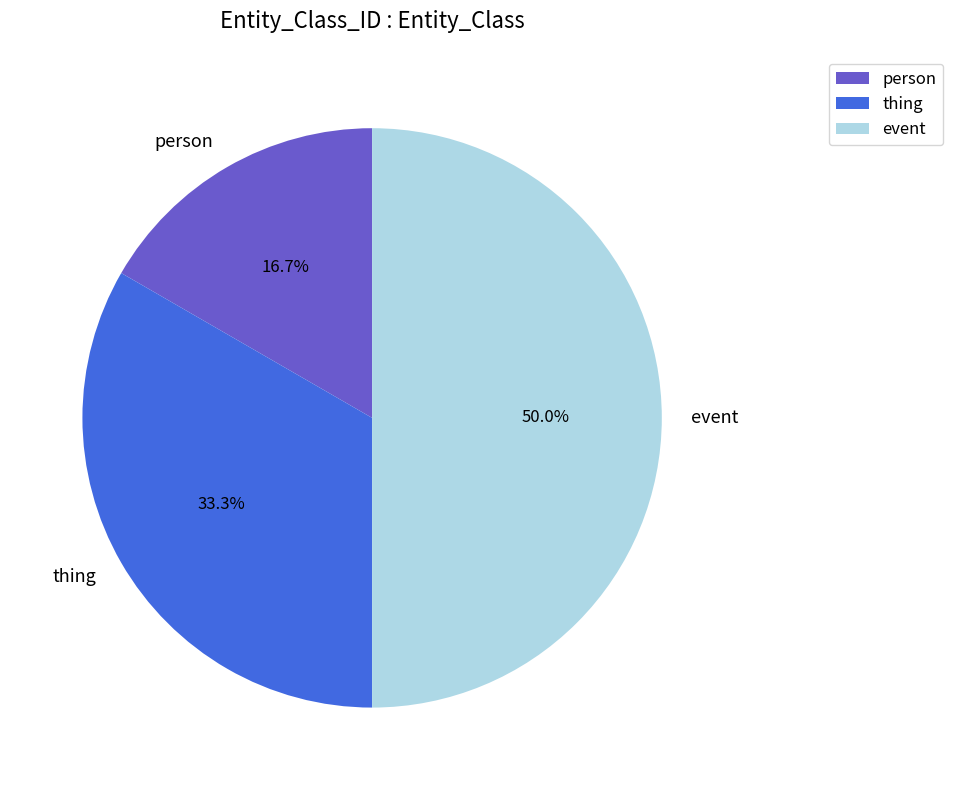

Approximately how many times larger is the value at thing compared to person?

2.0